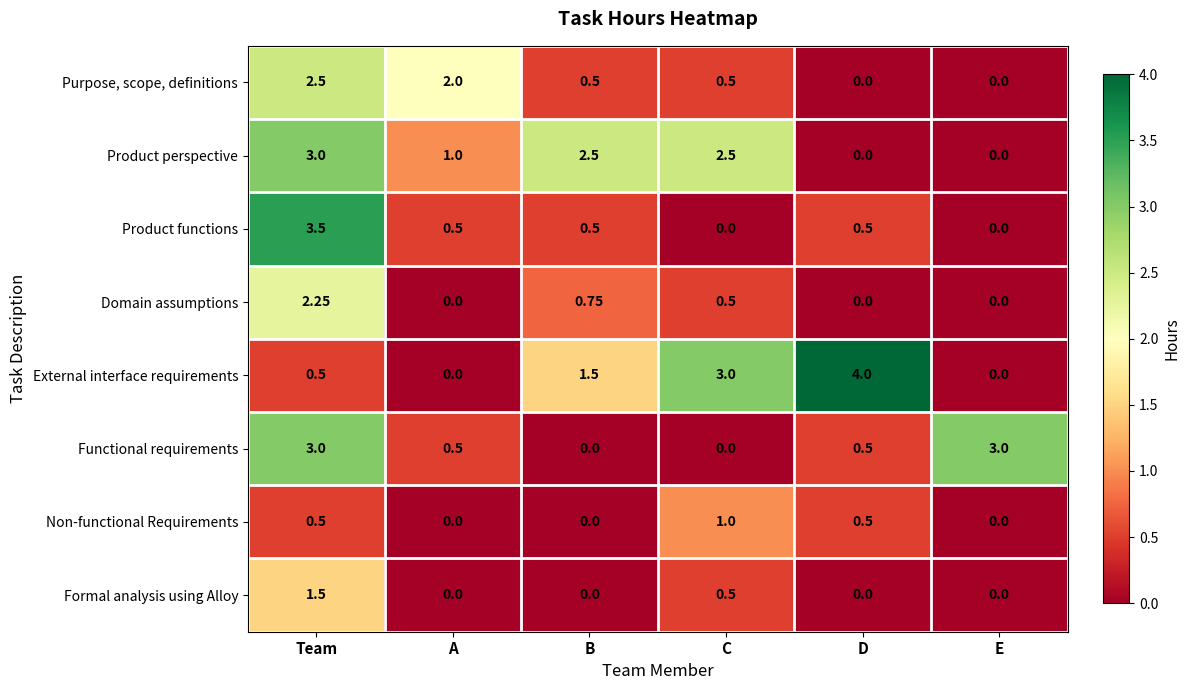

Which category has the highest value across all series?

D